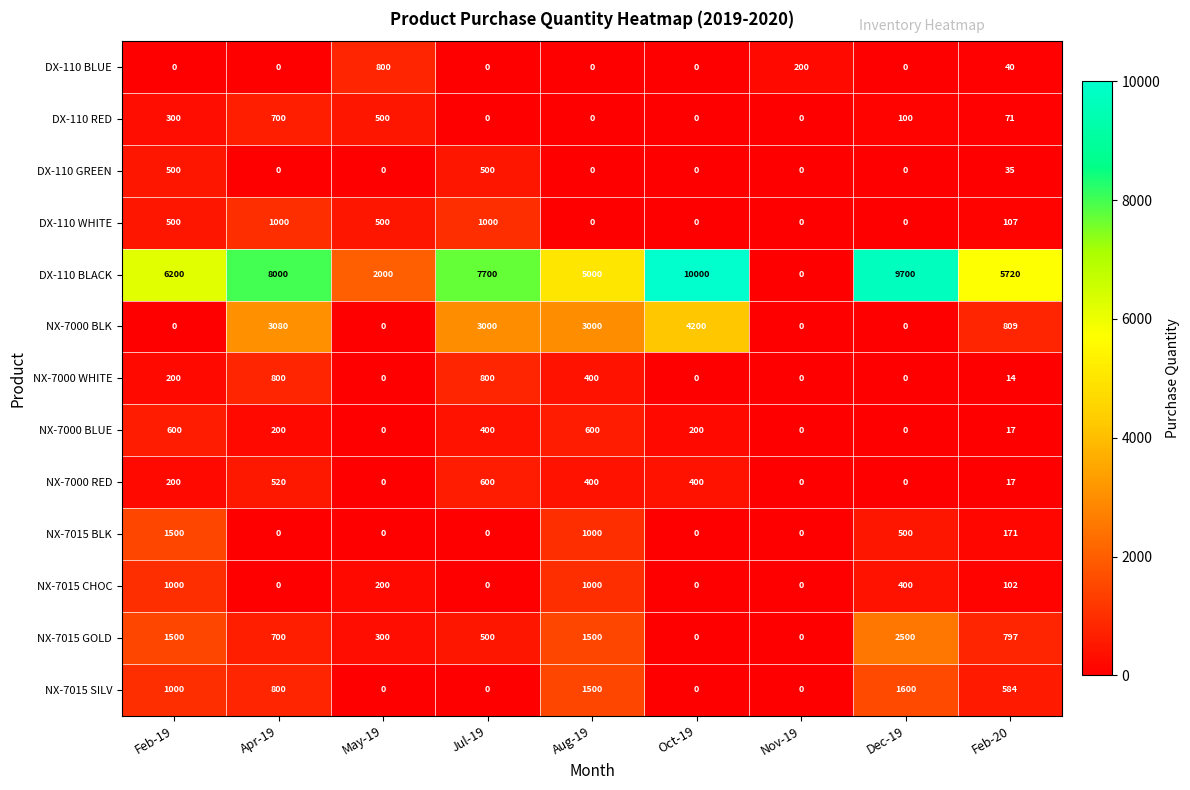

Count the number of categories in the chart.

9